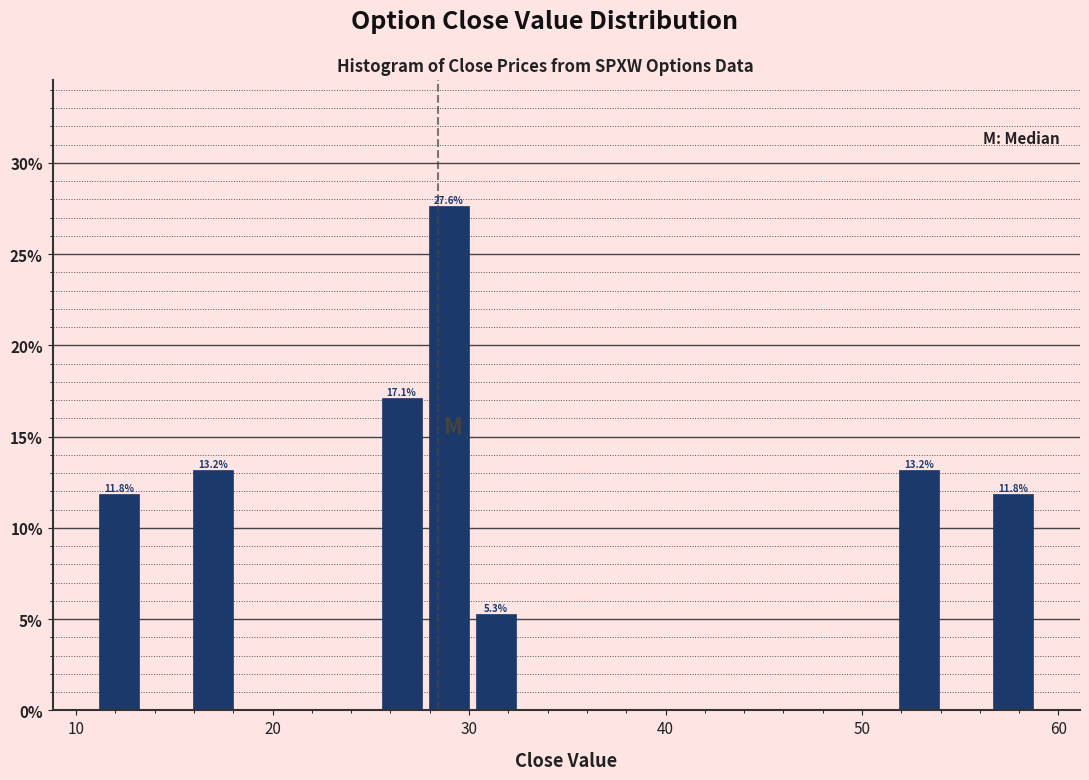

Around what value on the x-axis is the tallest bar? Give the approximate position of its centre, as read against the axis.

29